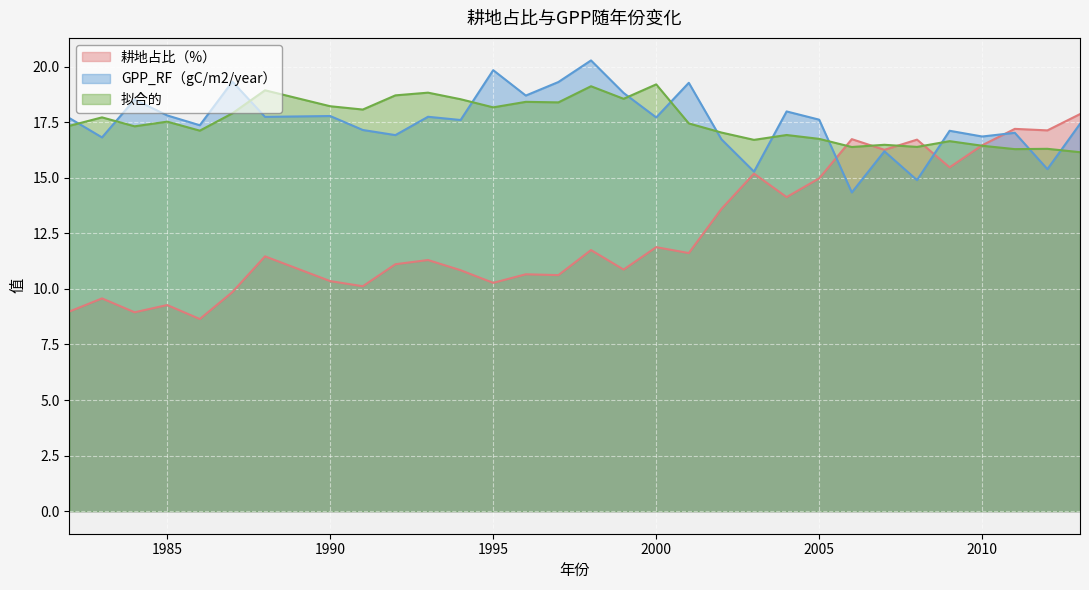

Reading left to right, extract all data points from this chart.

耕地占比（%）: 1982=9.0	1983=9.6	1984=8.9	1985=9.3	1986=8.6	1987=9.9	1988=11.5	1990=10.4	1991=10.1	1992=11.1	1993=11.3	1994=10.8	1995=10.3	1996=10.7	1997=10.6	1998=11.7	1999=10.9	2000=11.9	2001=11.6	2002=13.6	2003=15.2	2004=14.1	2005=15.0	2006=16.7	2007=16.3	2008=16.7	2009=15.5	2010=16.5	2011=17.2	2012=17.1	2013=17.9
GPP_RF（gC/m2/year）: 1982=17.7	1983=16.8	1984=18.5	1985=17.8	1986=17.4	1987=19.3	1988=17.7	1990=17.8	1991=17.2	1992=16.9	1993=17.7	1994=17.6	1995=19.8	1996=18.7	1997=19.3	1998=20.3	1999=18.8	2000=17.7	2001=19.3	2002=16.7	2003=15.3	2004=18.0	2005=17.6	2006=14.3	2007=16.2	2008=14.9	2009=17.1	2010=16.9	2011=17.0	2012=15.4	2013=17.4
拟合的: 1982=17.3	1983=17.7	1984=17.3	1985=17.5	1986=17.1	1987=17.9	1988=18.9	1990=18.2	1991=18.1	1992=18.7	1993=18.8	1994=18.5	1995=18.2	1996=18.4	1997=18.4	1998=19.1	1999=18.6	2000=19.2	2001=17.4	2002=17.0	2003=16.7	2004=16.9	2005=16.8	2006=16.4	2007=16.5	2008=16.4	2009=16.6	2010=16.4	2011=16.3	2012=16.3	2013=16.2